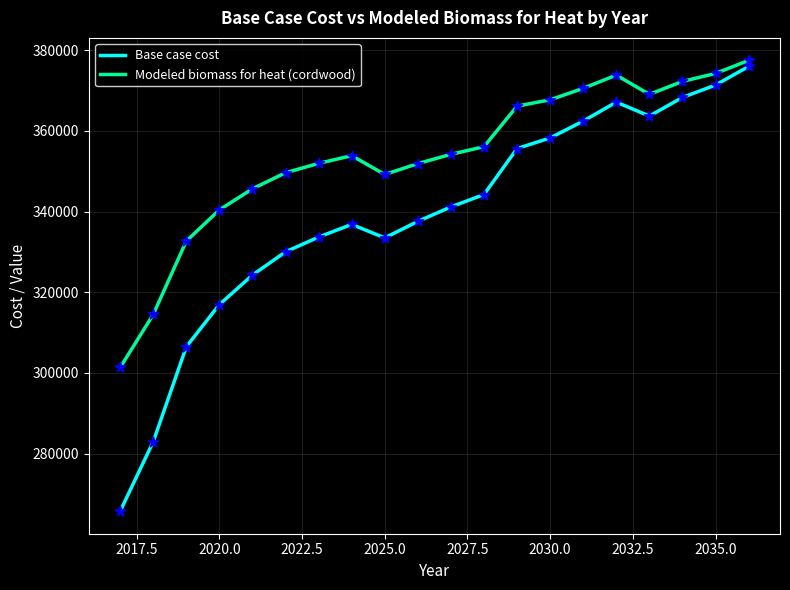

Which series has the largest range (max minus min)?

Base case cost